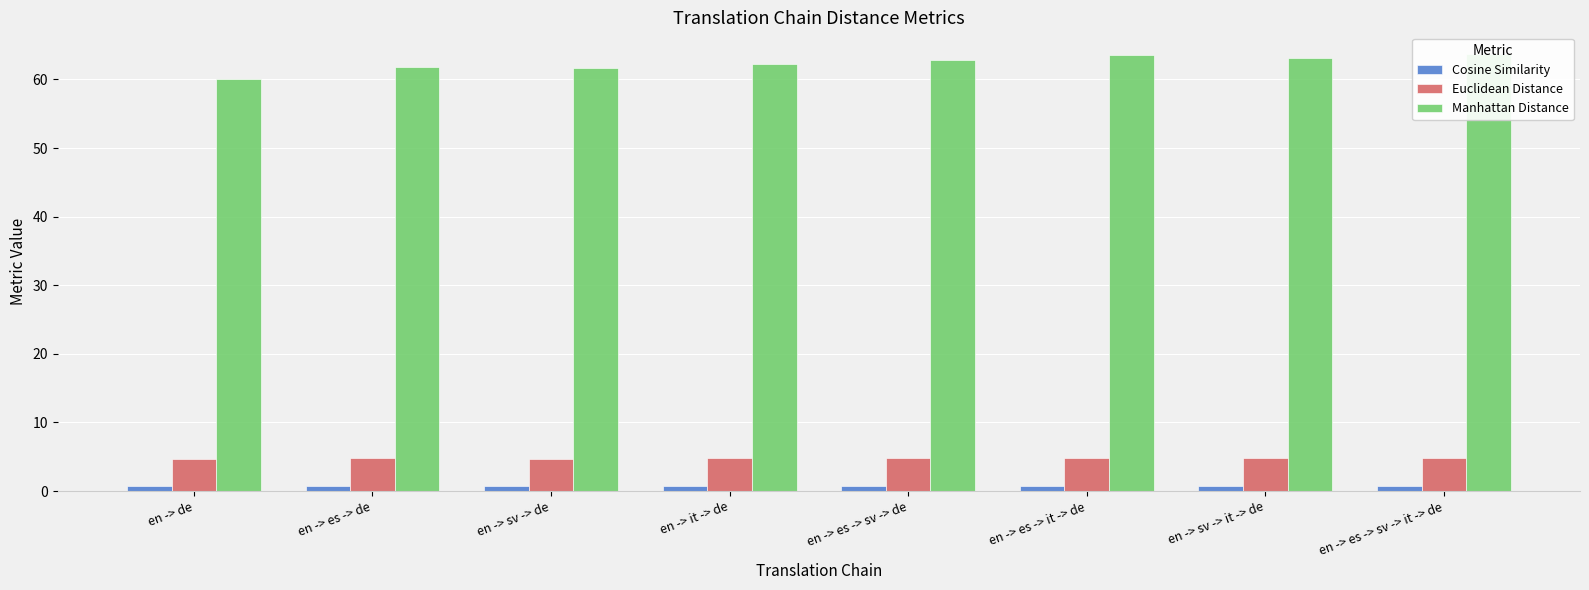

How many Cosine Similarity values are between 0 and 1?

8